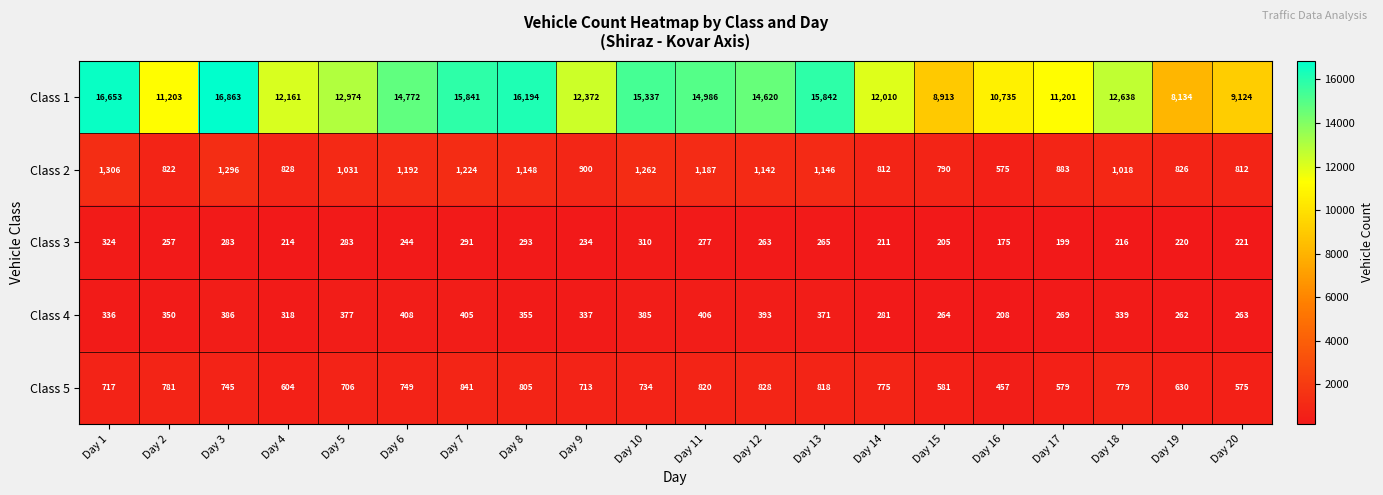

How many categories are shown in the chart?

20